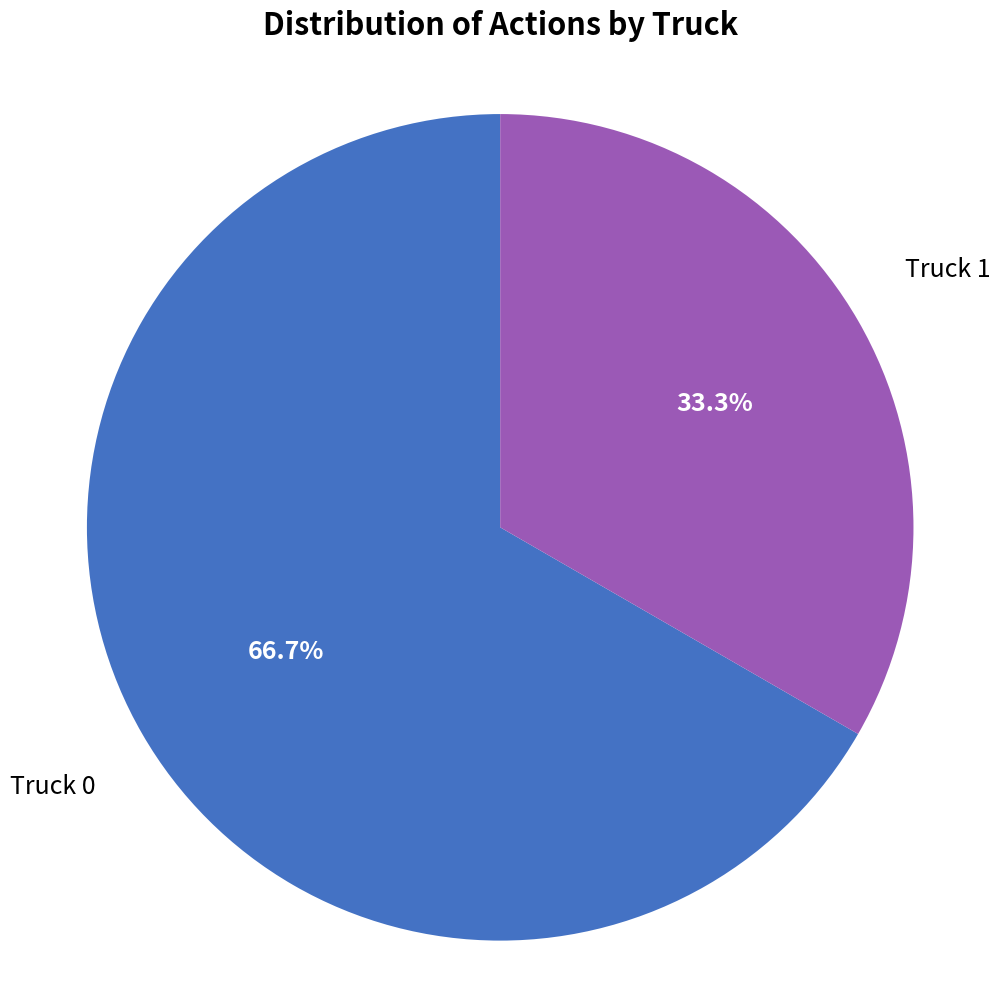

To the nearest percent, what is the difference between the Truck 0 and Truck 1 slice percentages?

33%